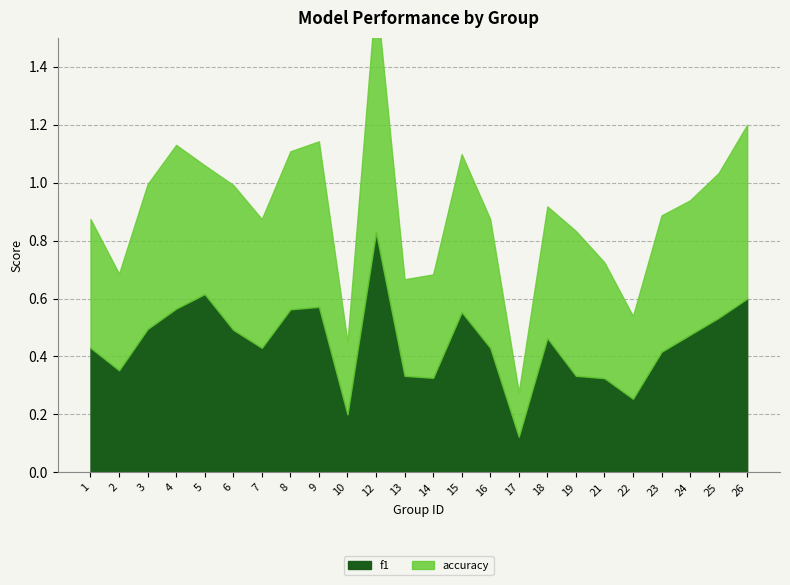

At 14, list the series in order from largest to smallest.

accuracy, f1